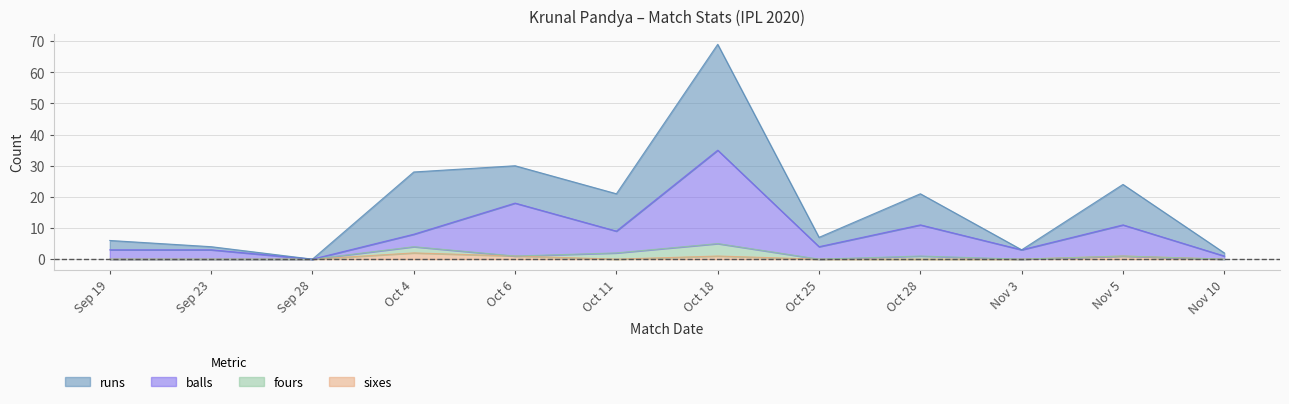

True or false: balls and sixes cross at least once.

False